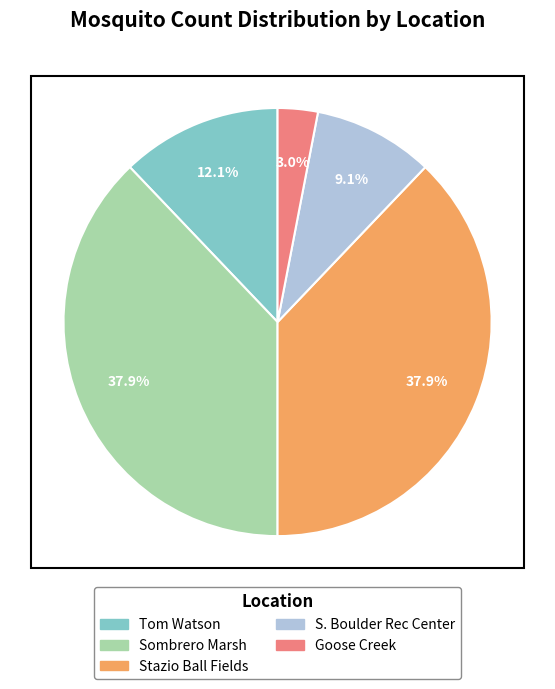

Between Sombrero Marsh and Goose Creek, which is larger?

Sombrero Marsh